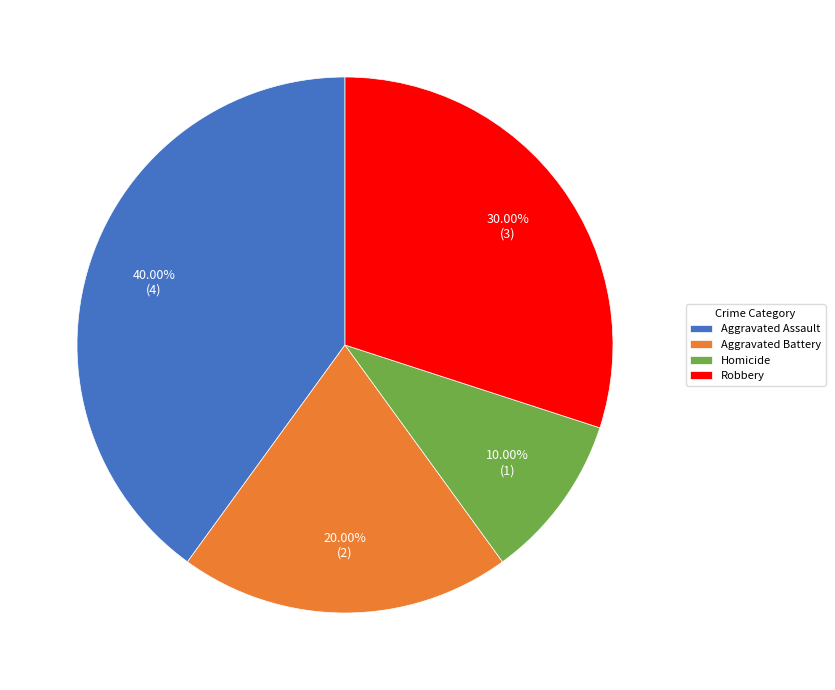

Does any single category account for the majority?

No